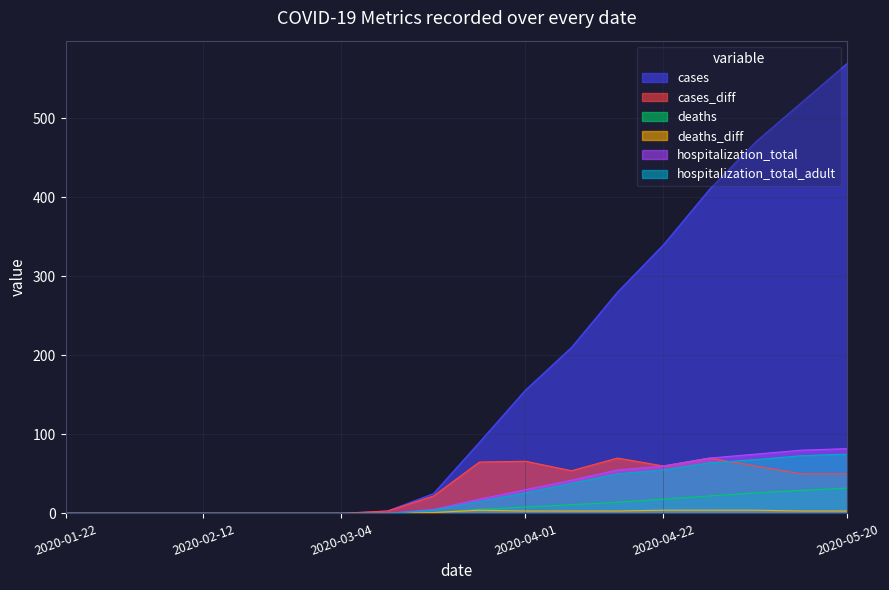

True or false: deaths_diff has more than 1 interior local peaks.

False